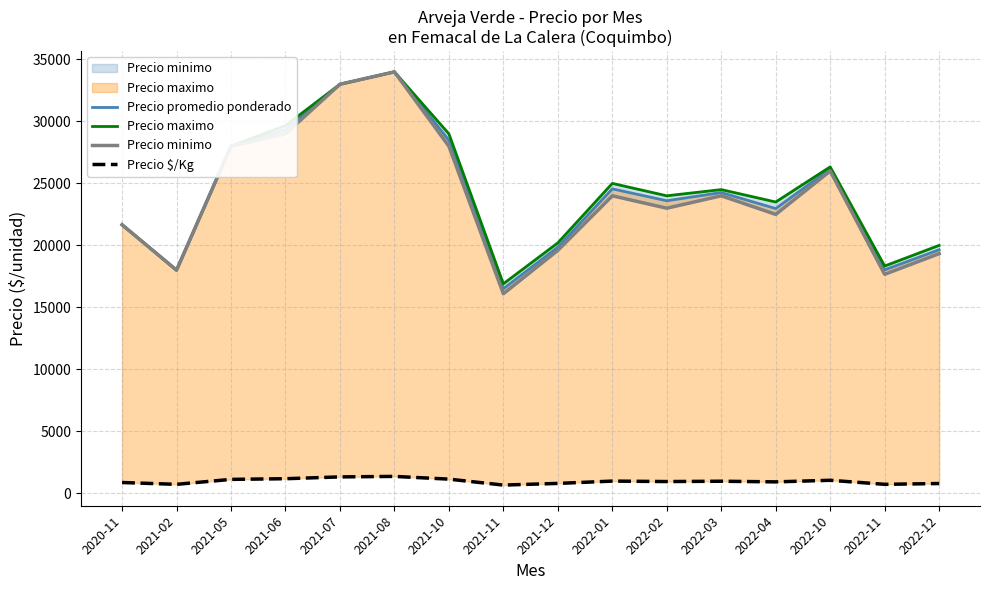

True or false: Precio maximo and Precio minimo cross at least once.

False